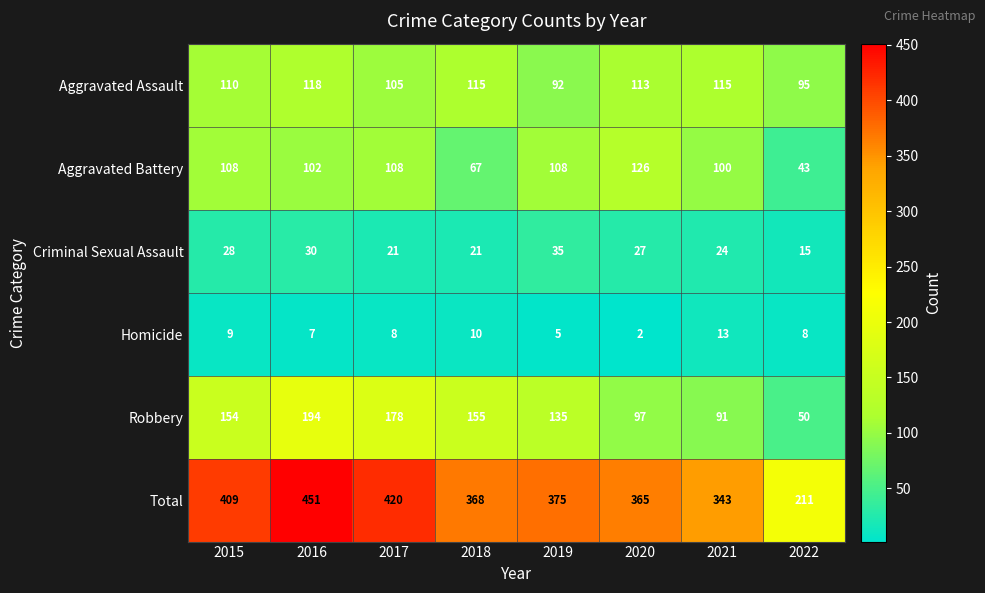

What is the difference between the highest and lowest values at 2020?

363